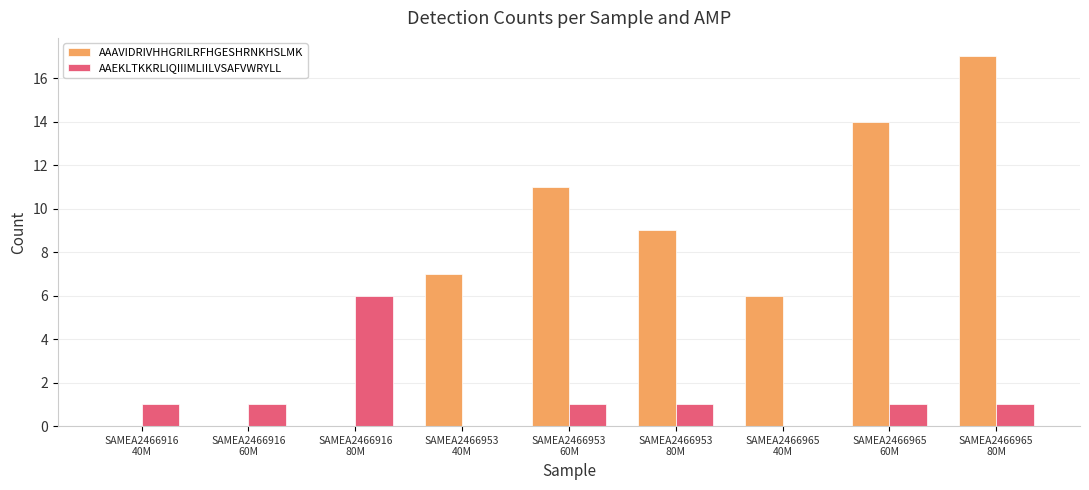

What is the greatest value displayed?

17